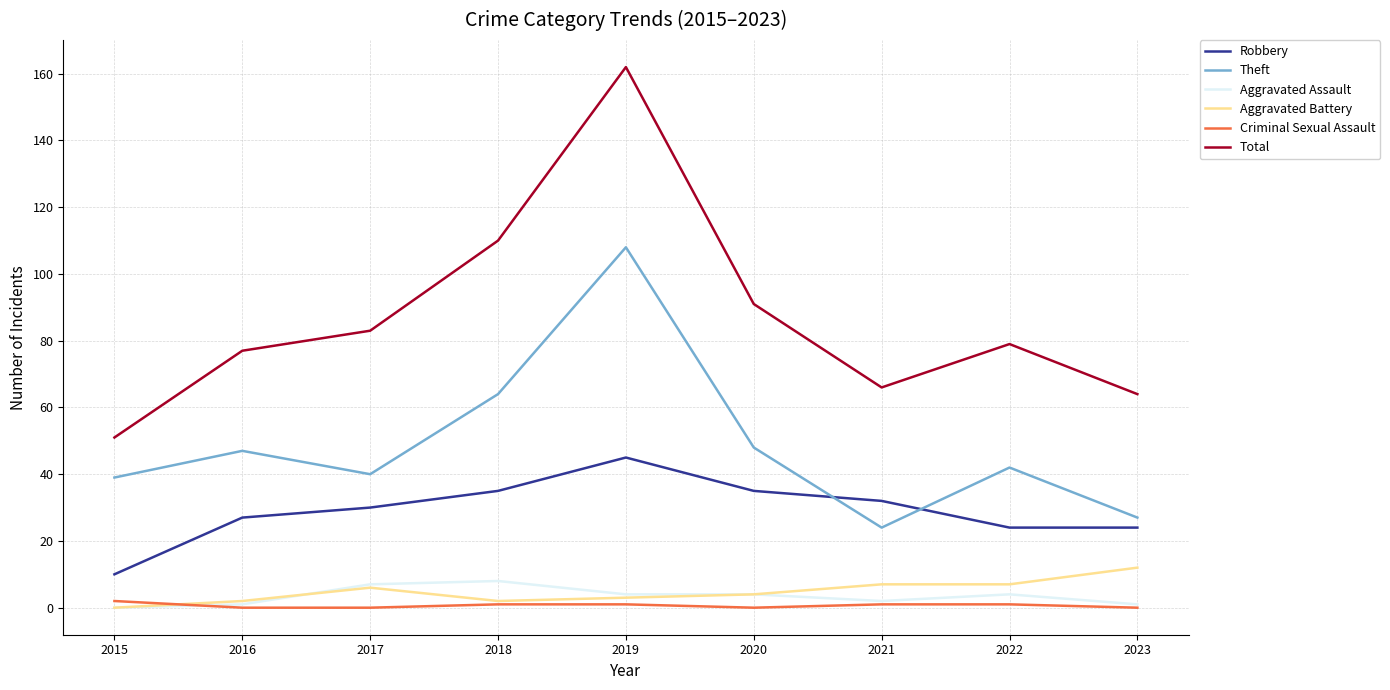

True or false: Total and Robbery cross at least once.

False